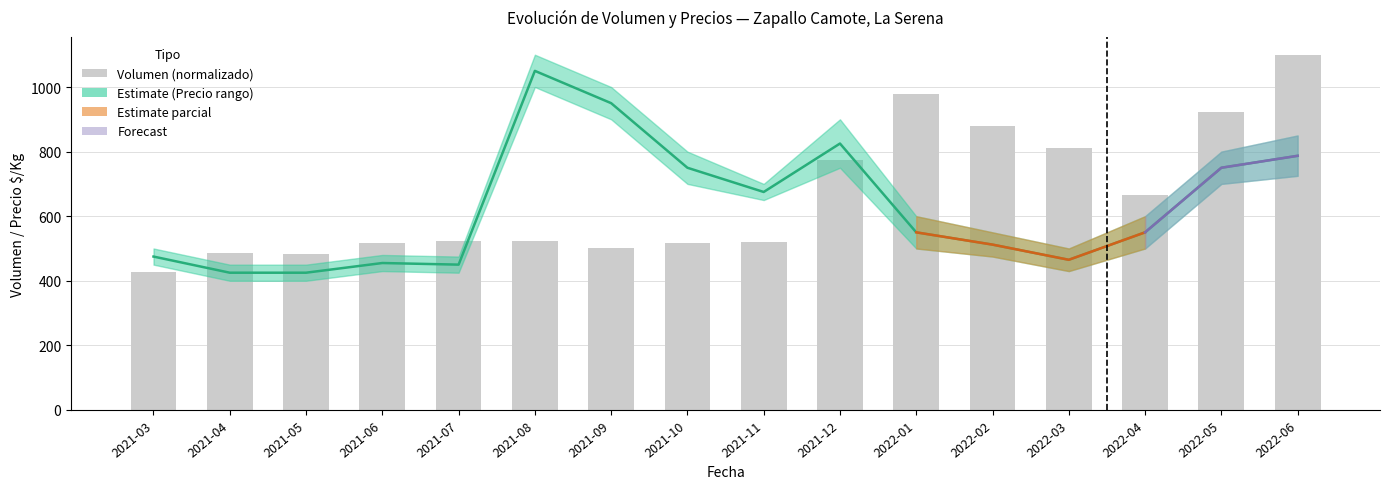

List the series in order of their peak value, highest first.

Volumen_mean, Precio_min_mean